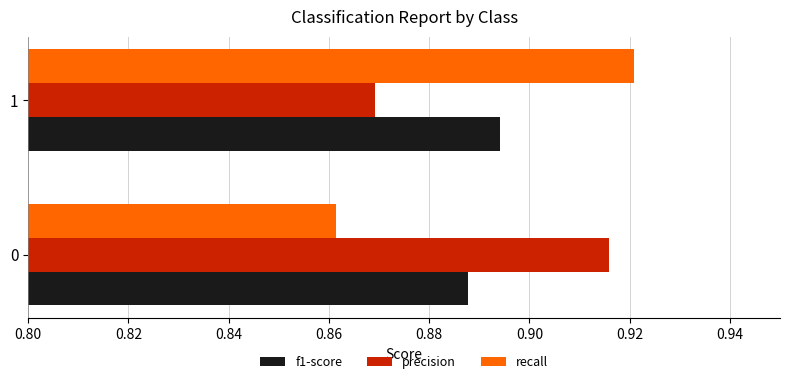

Rank the series at 1 from highest to lowest value.

recall, f1-score, precision